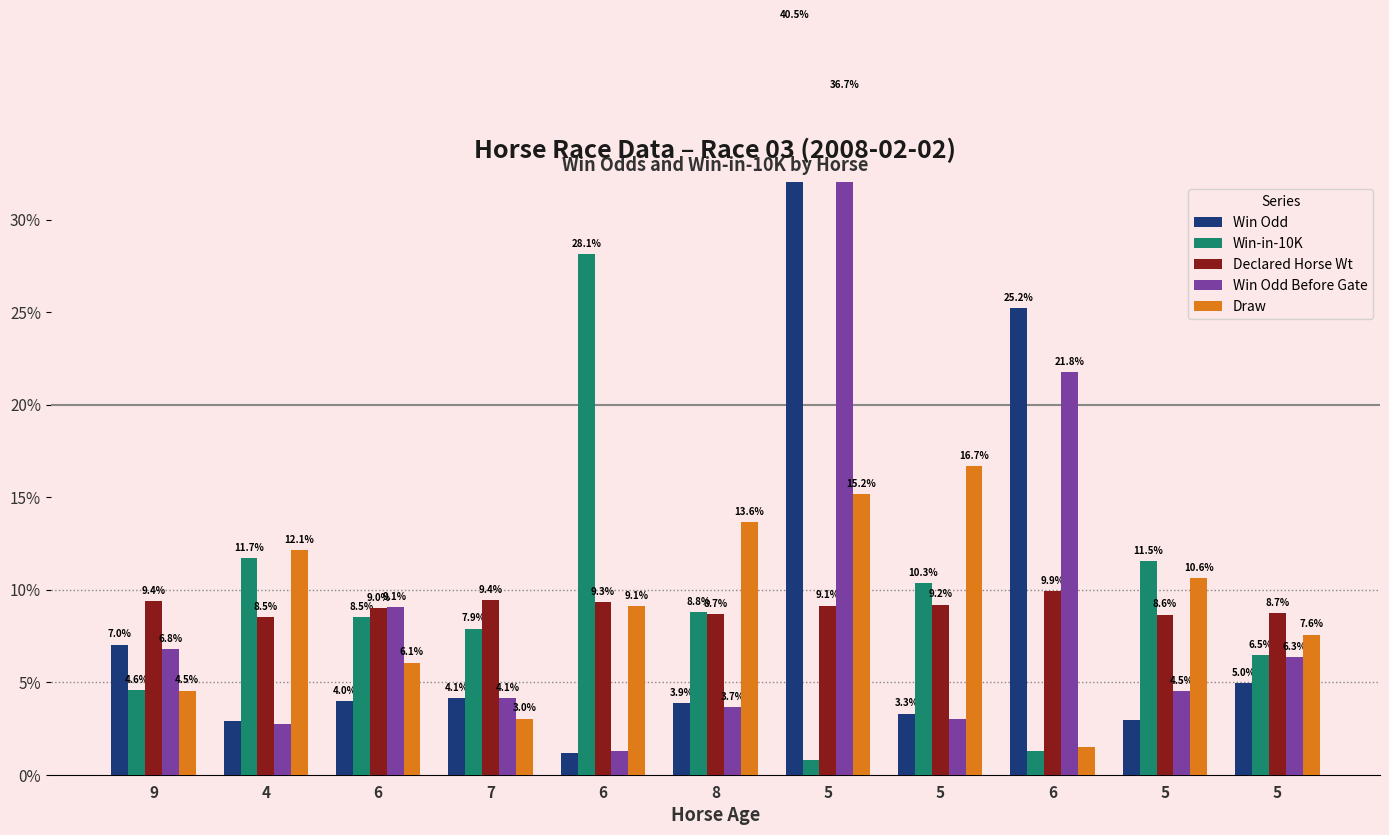

Rank the series at 4 from lowest to highest value.

Win Odd Before Gate, Win Odd, Declared Horse Wt, Win-in-10K, Draw